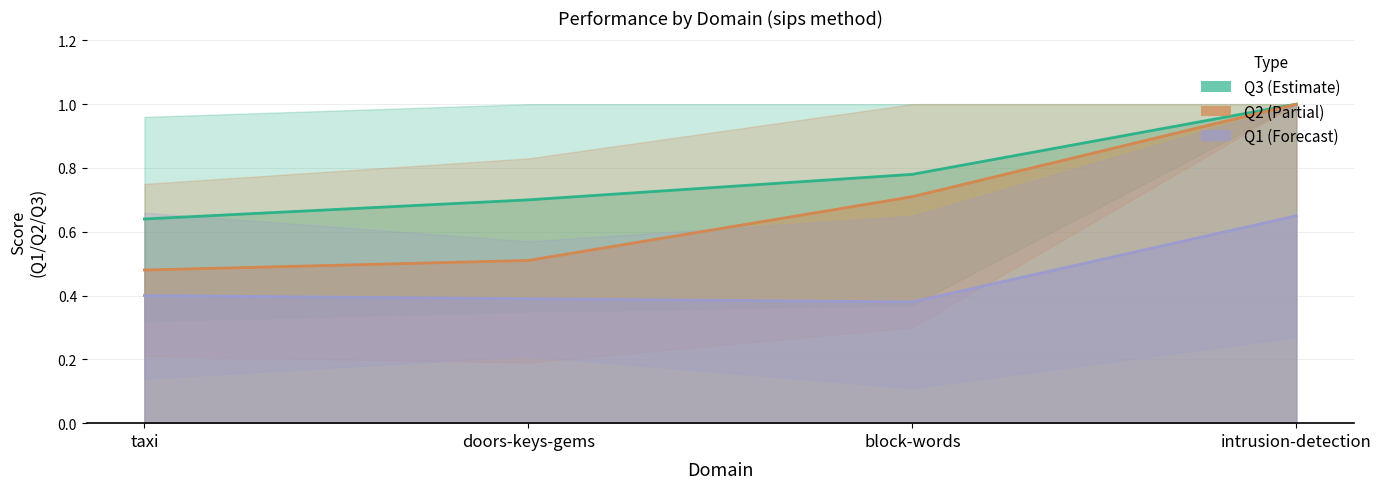

What is the label of the 2nd point from the right?

block-words